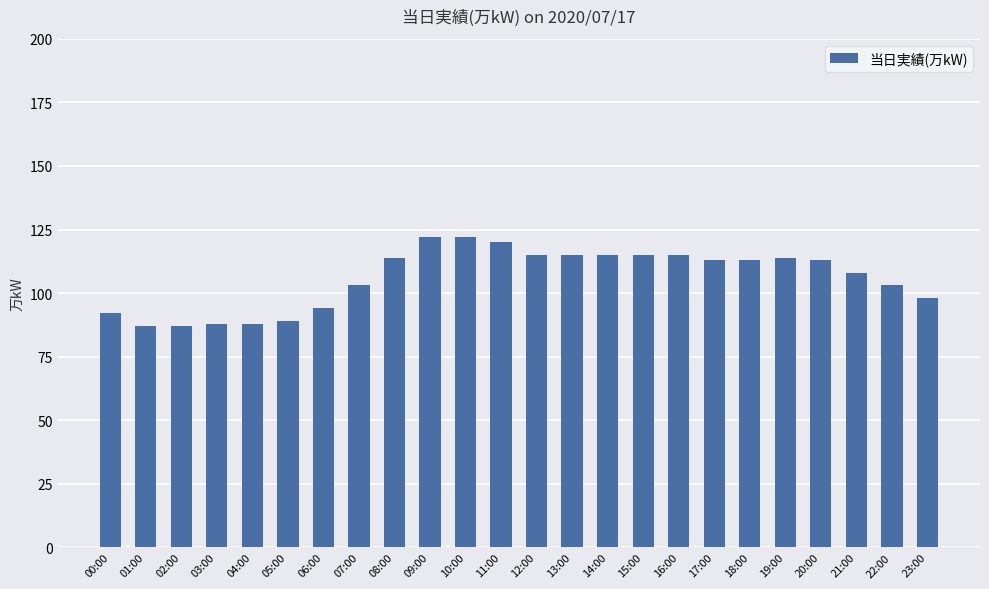

What is the label of the 5th bar from the right?

19:00